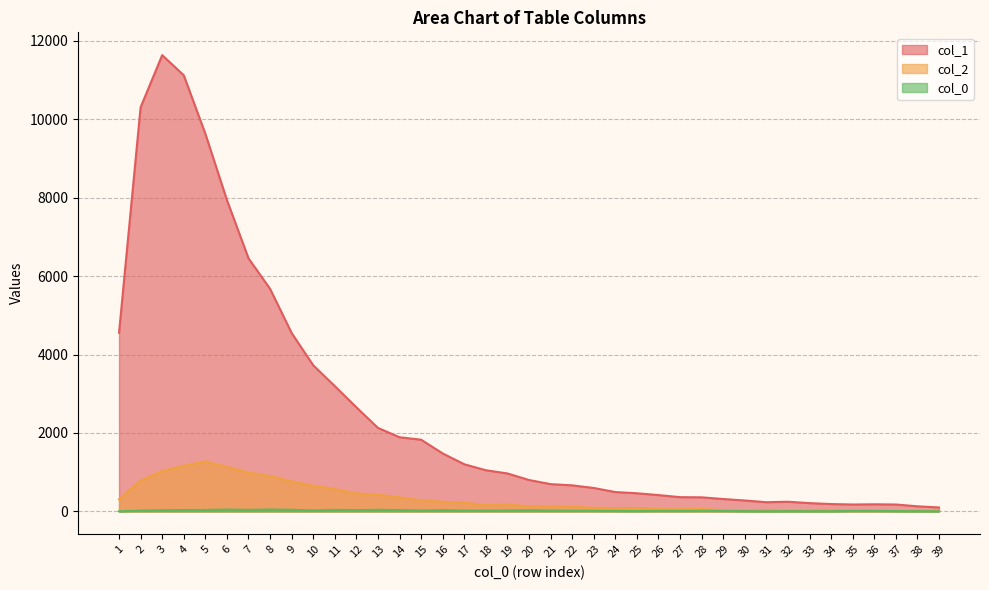

Which has a higher value, 21 or 35?

21